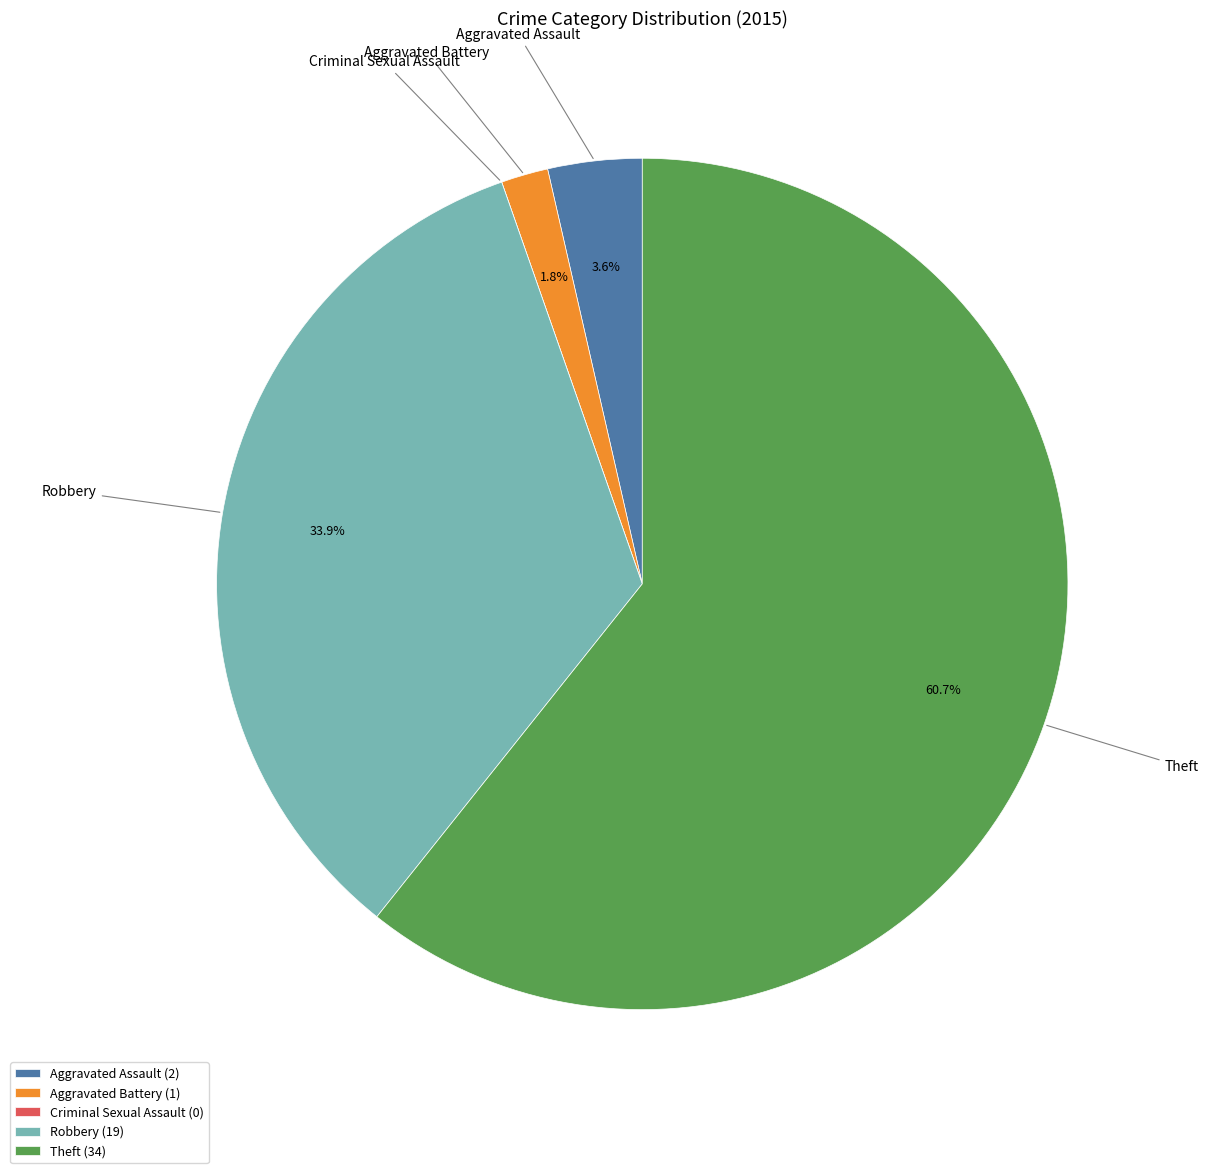

Between Theft and Robbery, which is larger?

Theft